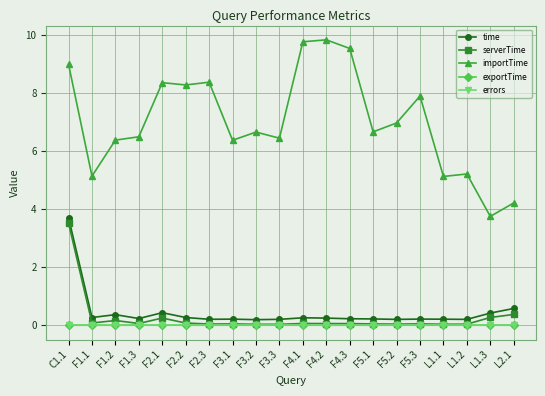

What is the total value across all series at F2.1?

9.1